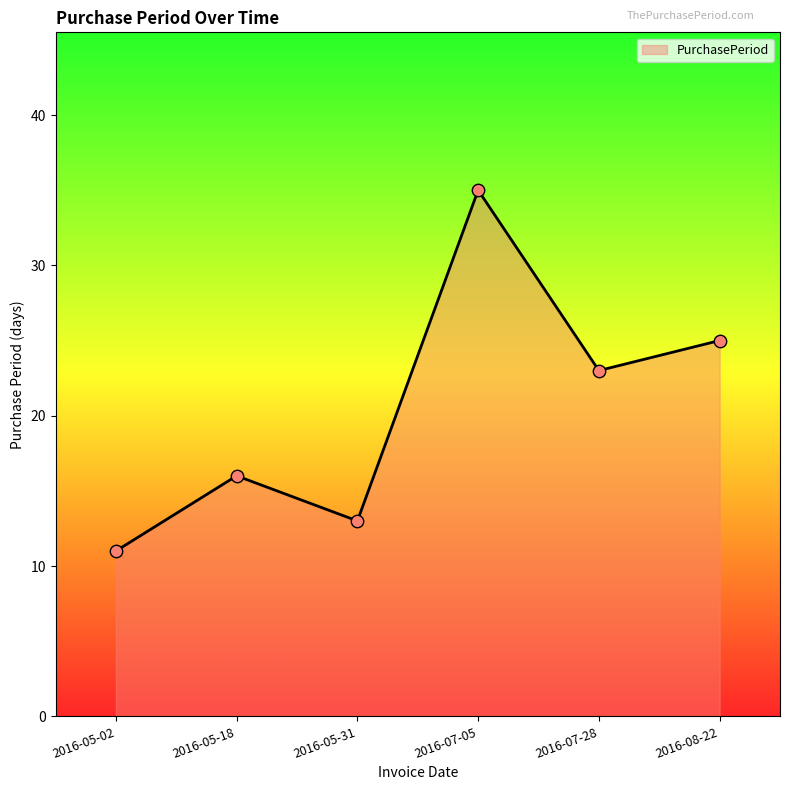

Approximately how many times larger is the value at 2016-07-05 compared to 2016-08-22?

1.4